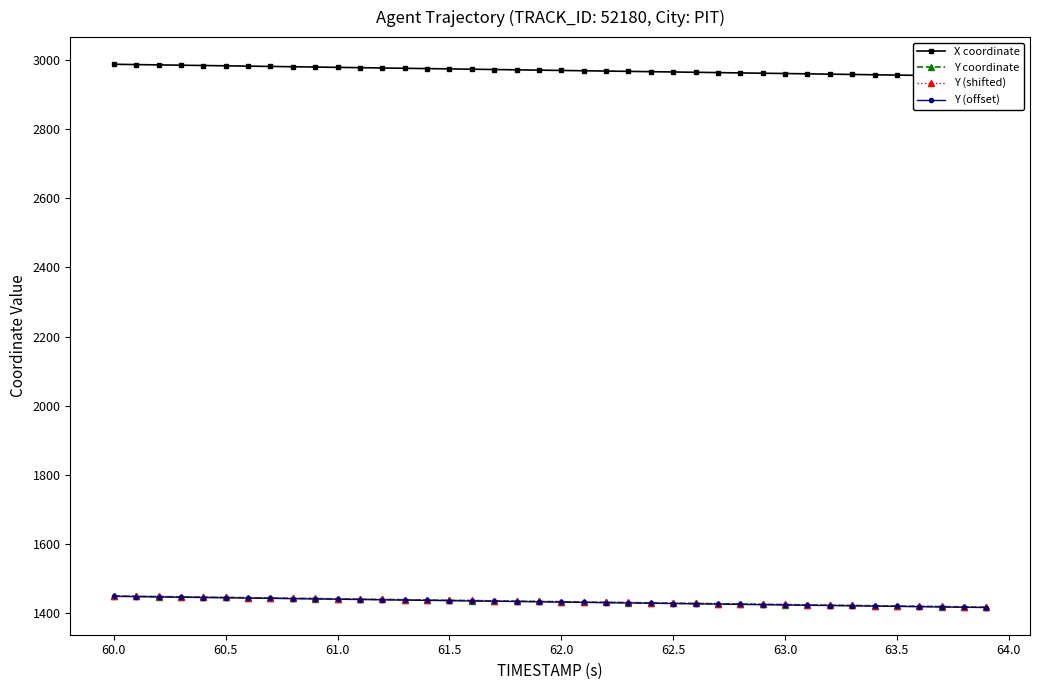

How many lines are shown in the chart?

4